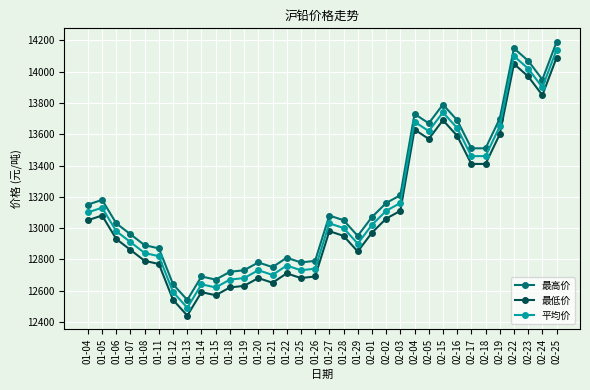

Is it true that 最高价 equals 17642 at 01-18?

False